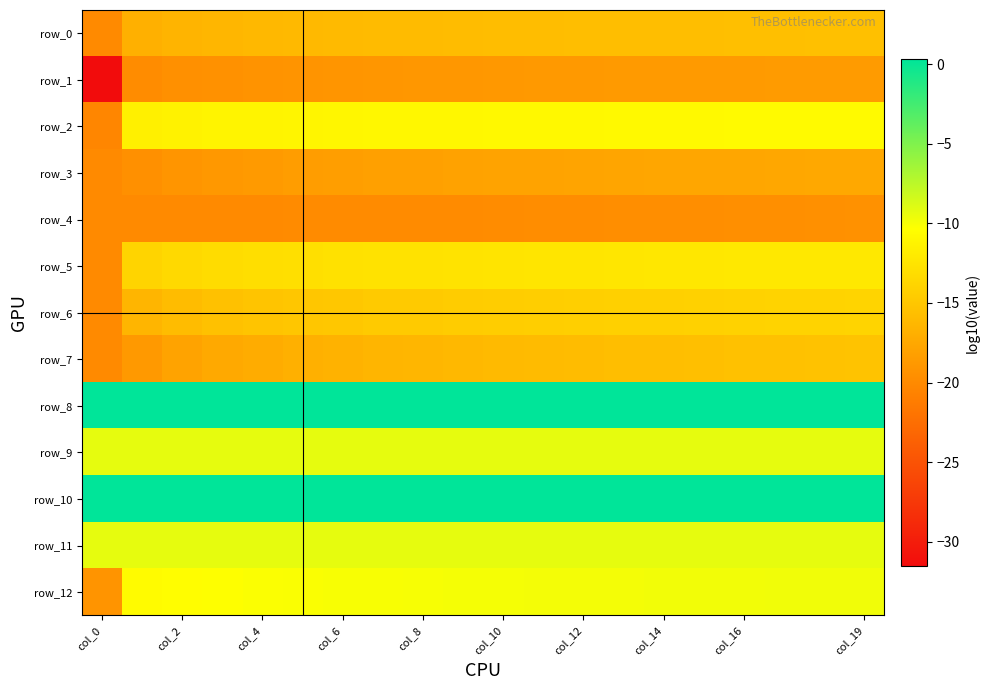

How many series are shown in this chart?

13